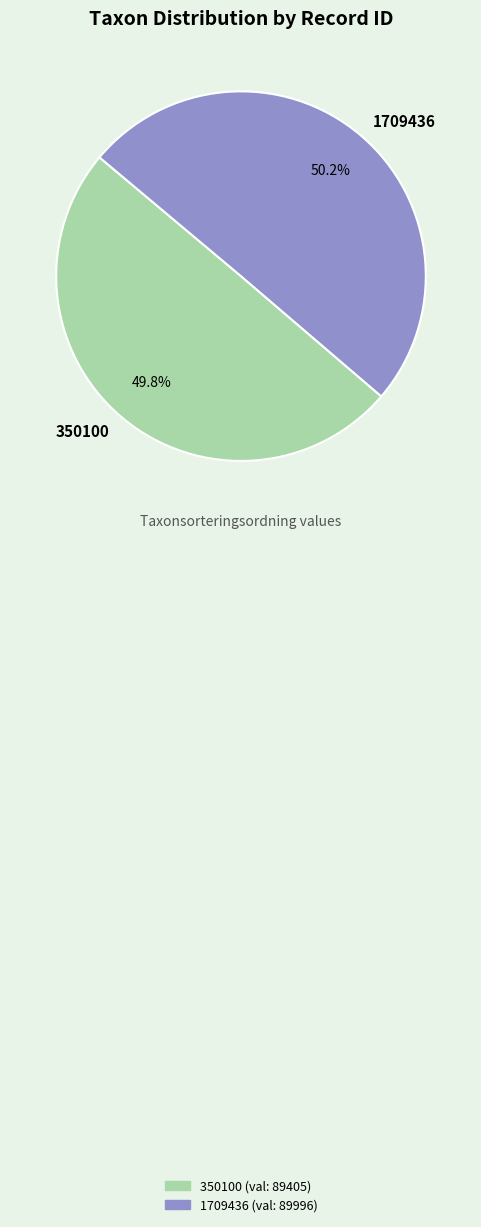

How many slices are in this pie chart?

2